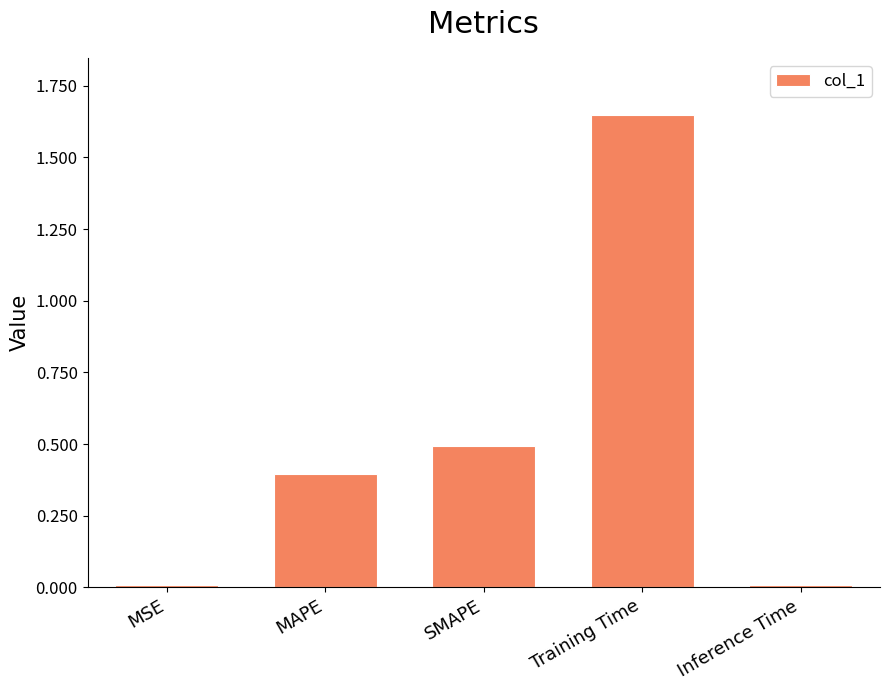

How many bars are there in total?

5